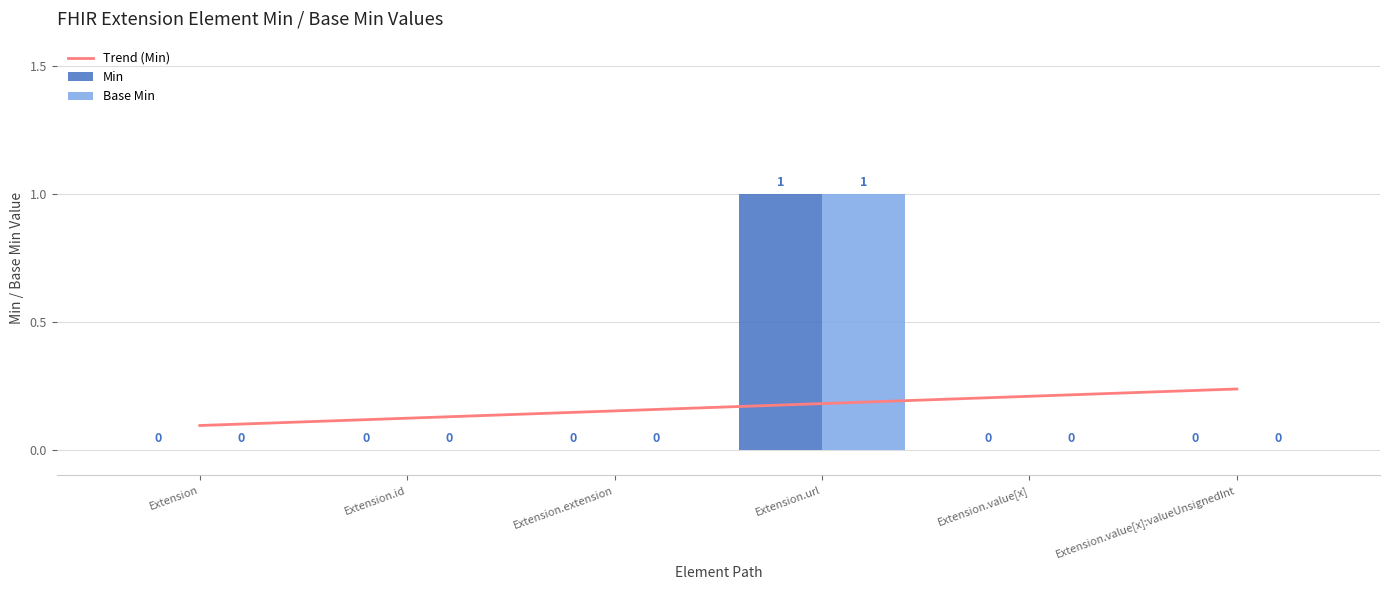

What is the label of the 5th bar from the left?

Extension.value[x]